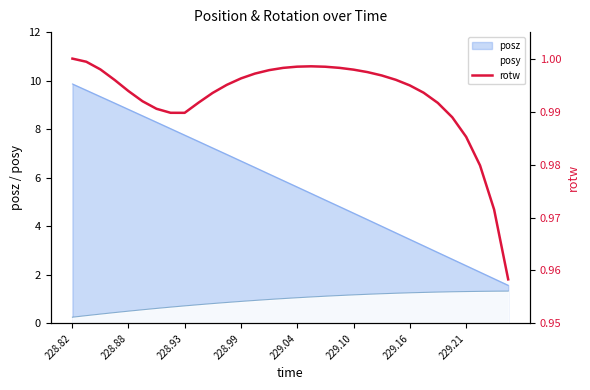

What is the minimum value for posz?

1.6